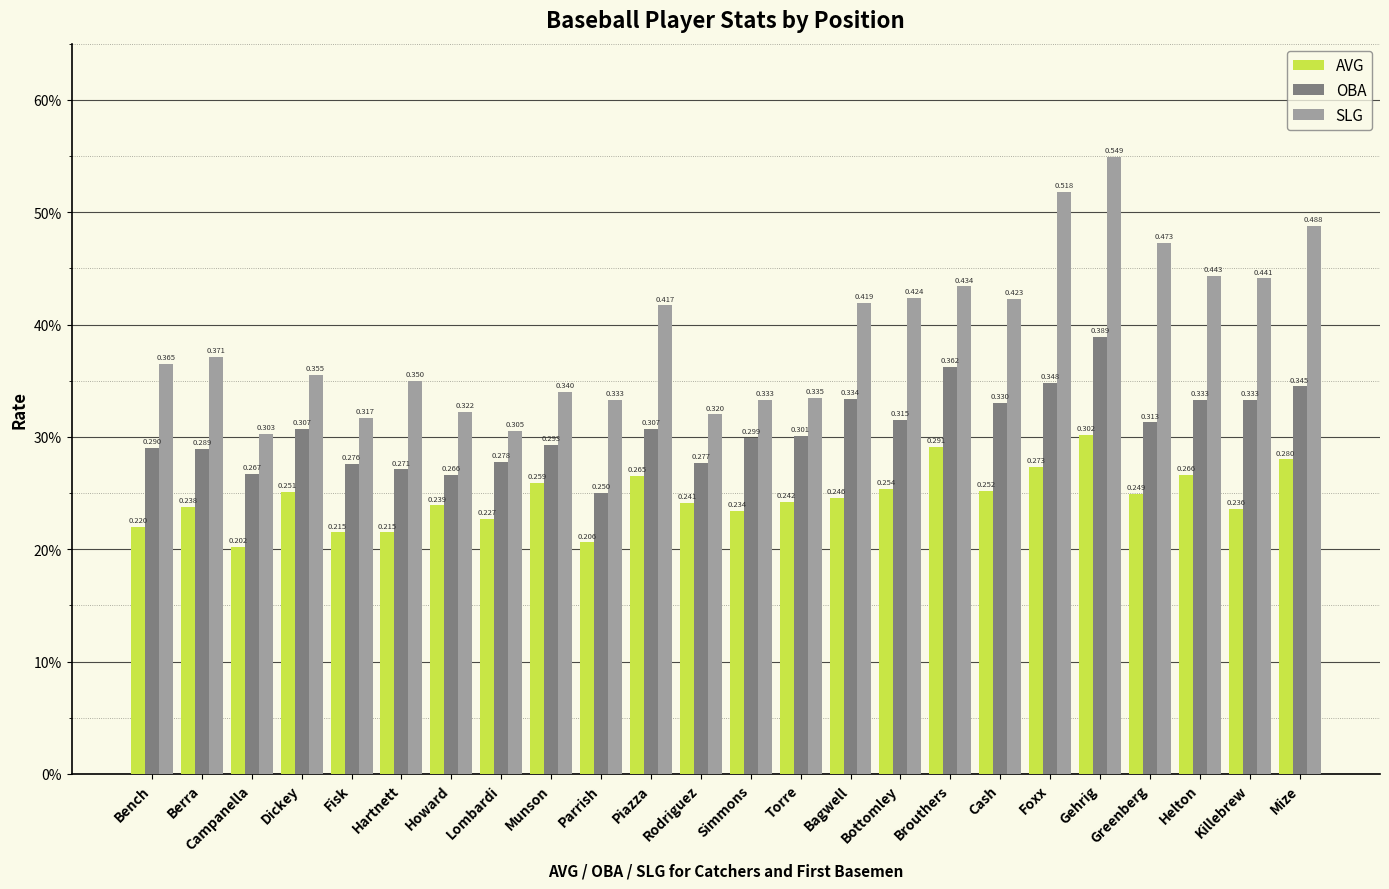

Between Dickey and Piazza, which series saw the biggest shift?

SLG